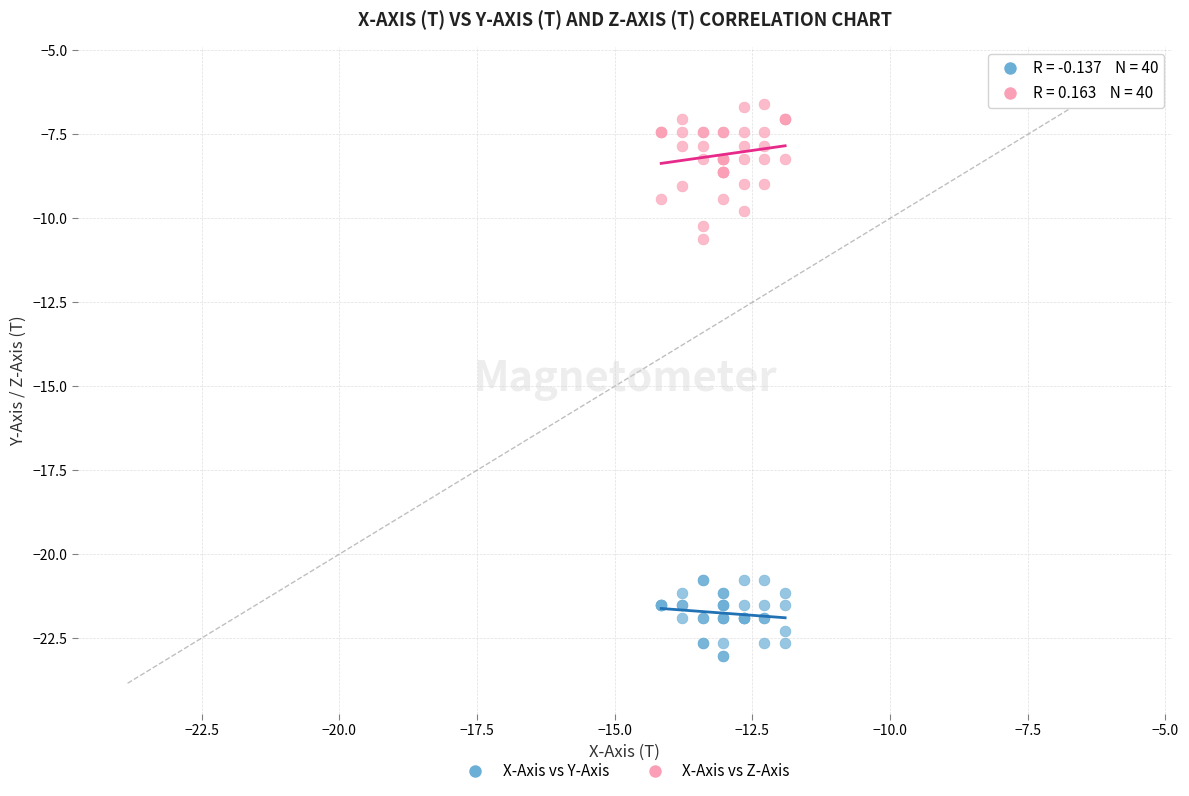

What are all the series names shown in the legend?

X-Axis vs Y-Axis, X-Axis vs Z-Axis